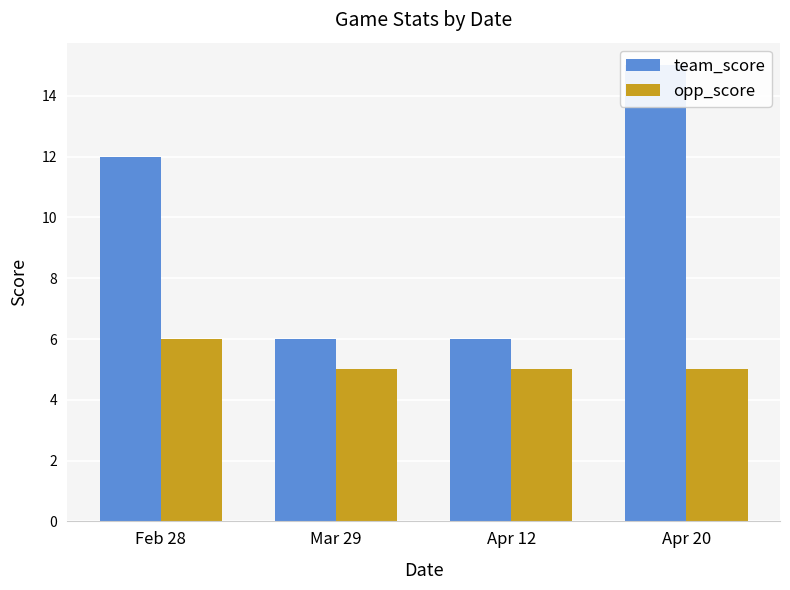

The value of team_score at Apr 12 is 2. True or false?

False